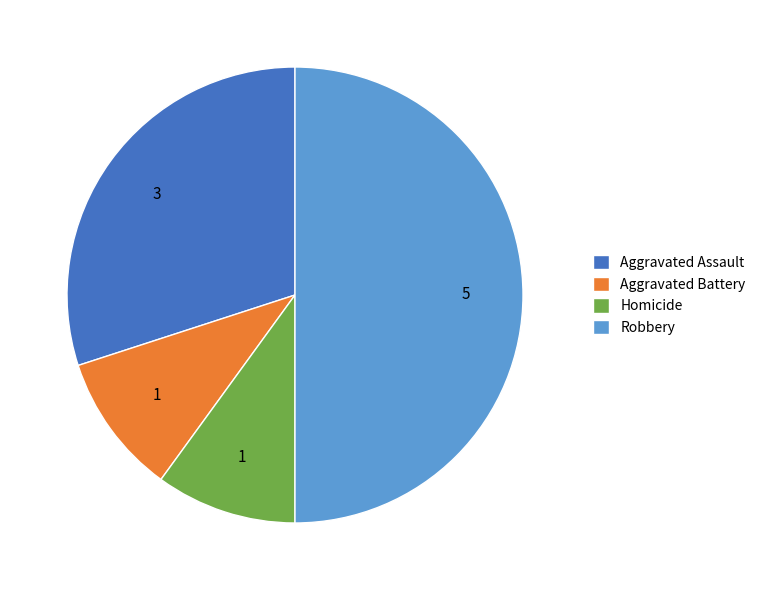

How many segments does this pie chart have?

4